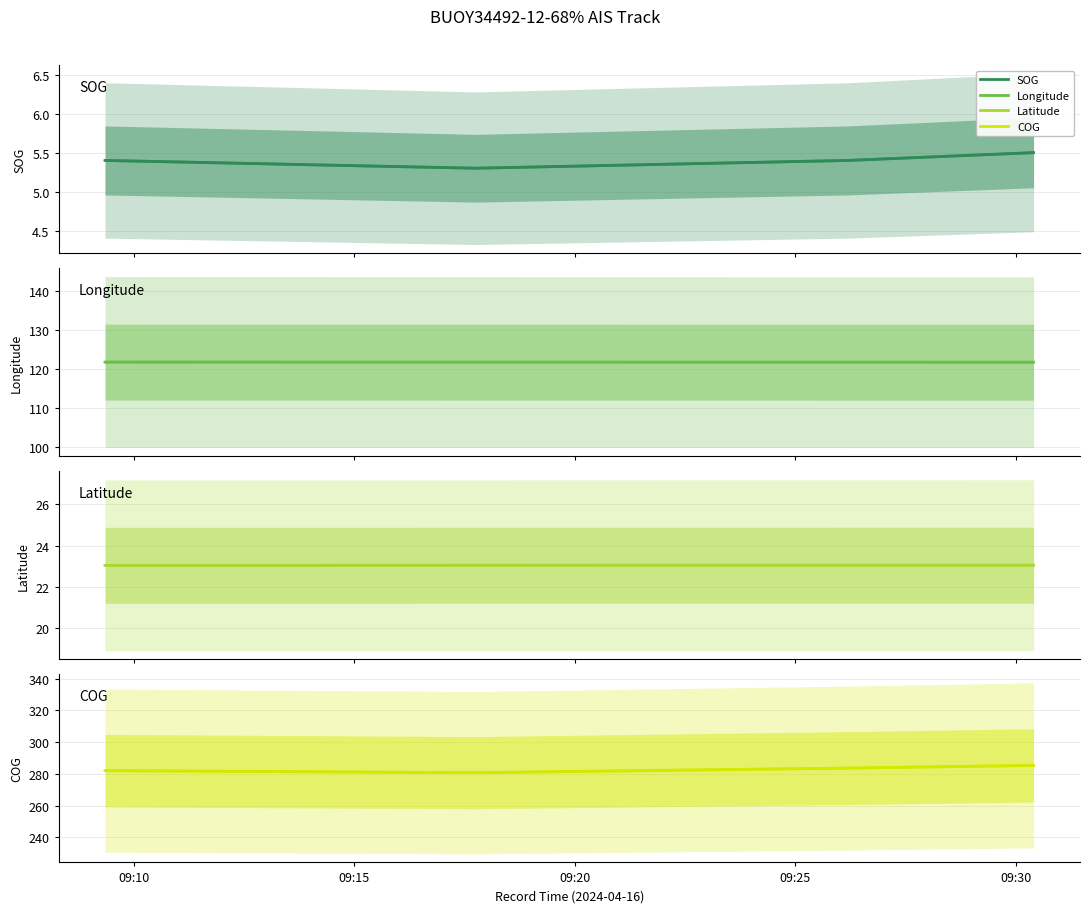

True or false: Longitude and SOG cross at least once.

False